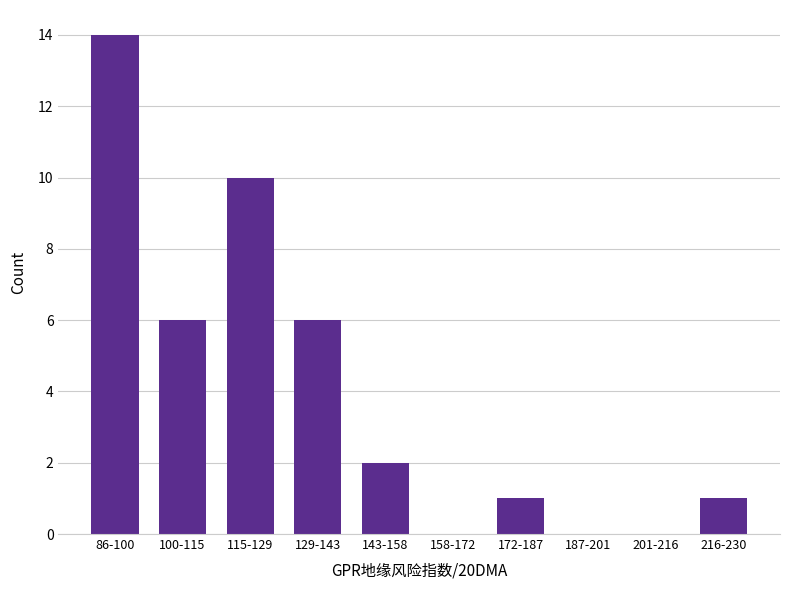

Reading left to right, what are all the values shown in this chart?

86-100=14	100-115=6	115-129=10	129-143=6	143-158=2	158-172=0	172-187=1	187-201=0	201-216=0	216-230=1